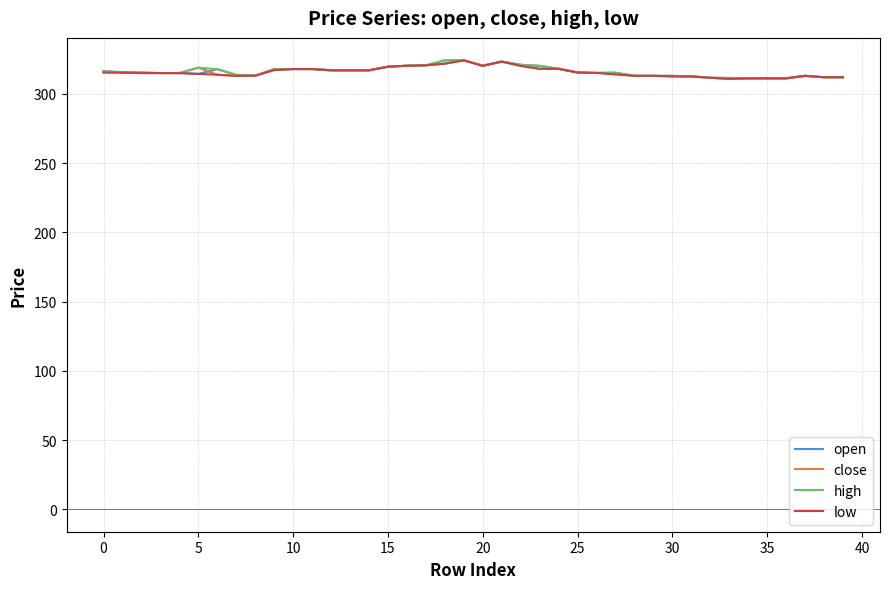

What is the lowest value of the low series?

310.8